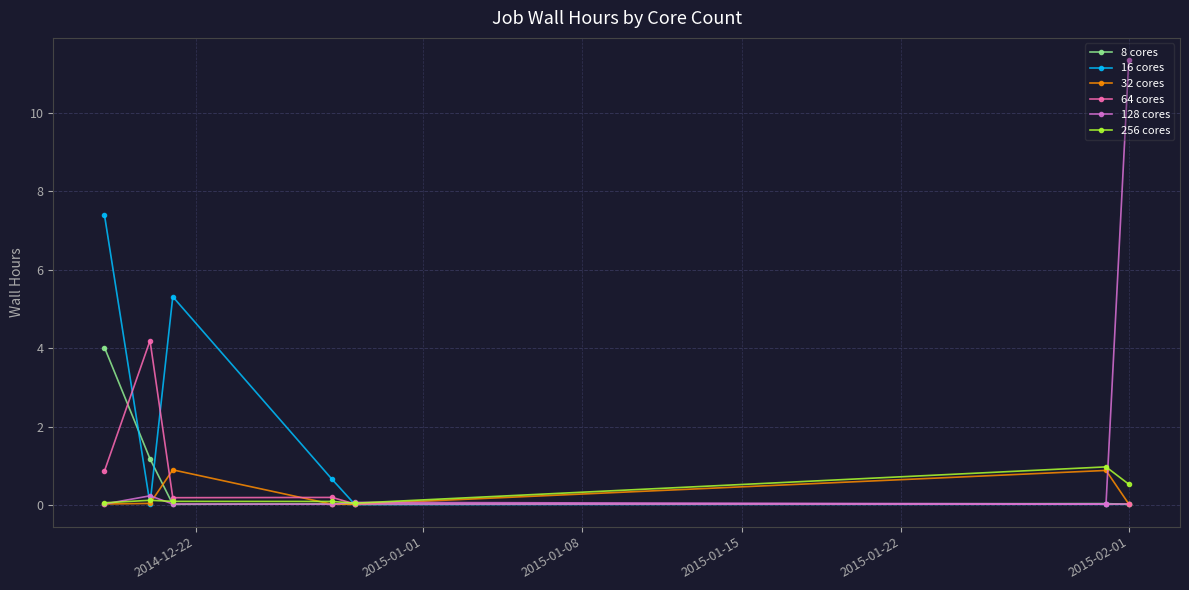

What is the highest value of the 64 cores series?

4.2